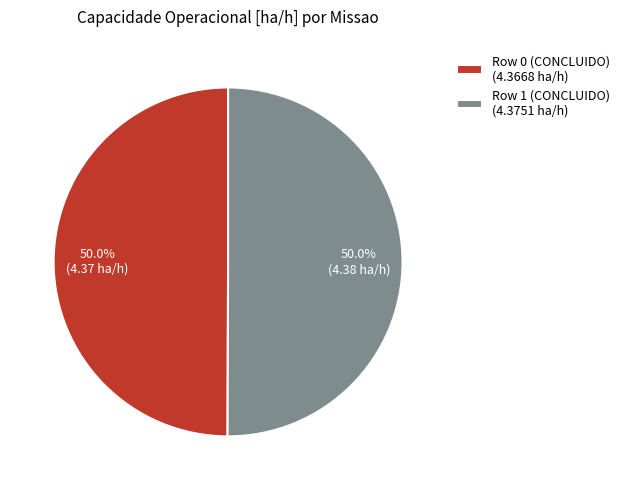

Is it true that Row 1 (CONCLUIDO) is 43% of the pie?

False